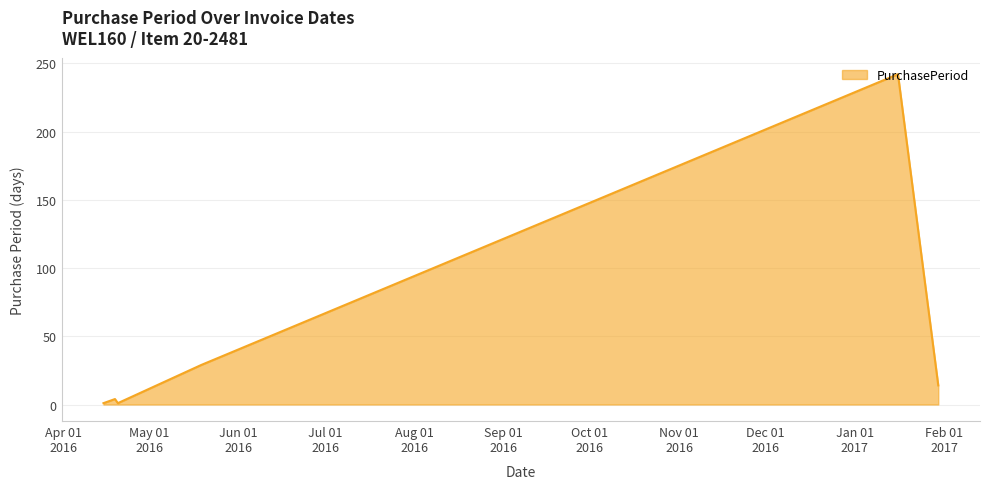

What is the greatest value displayed?

242